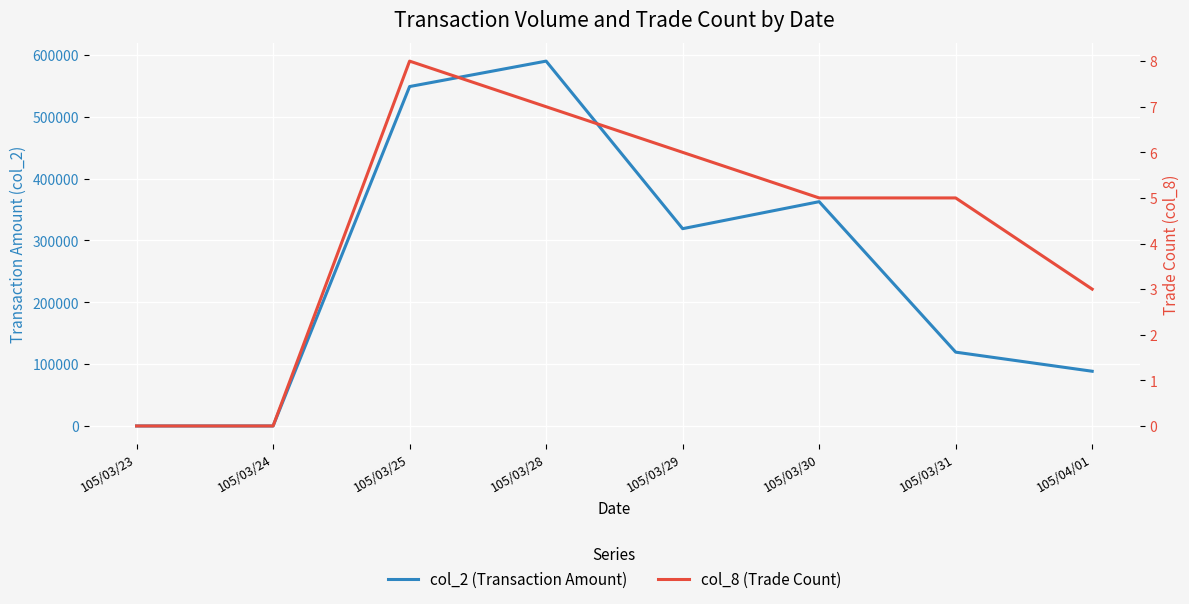

What is the highest value of the col_8 (Trade Count) series?

8